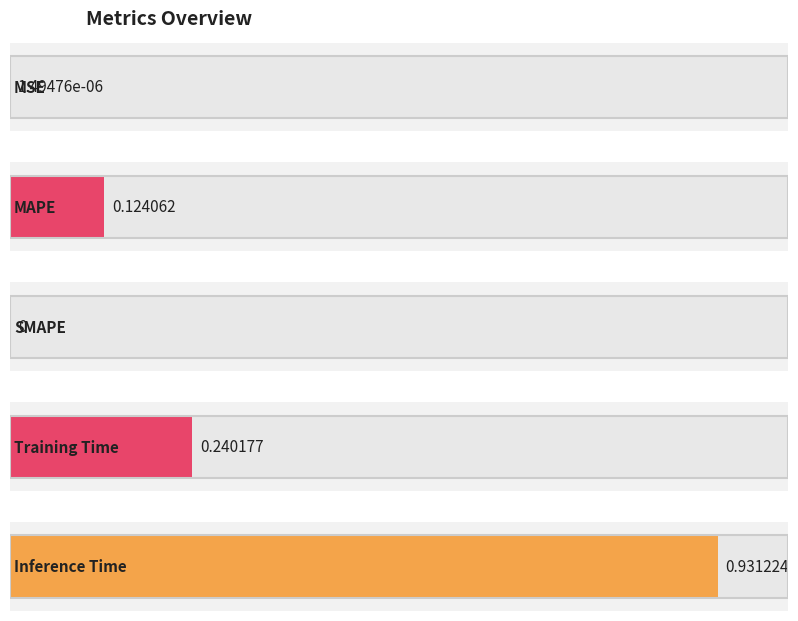

What is the greatest value displayed?

0.9